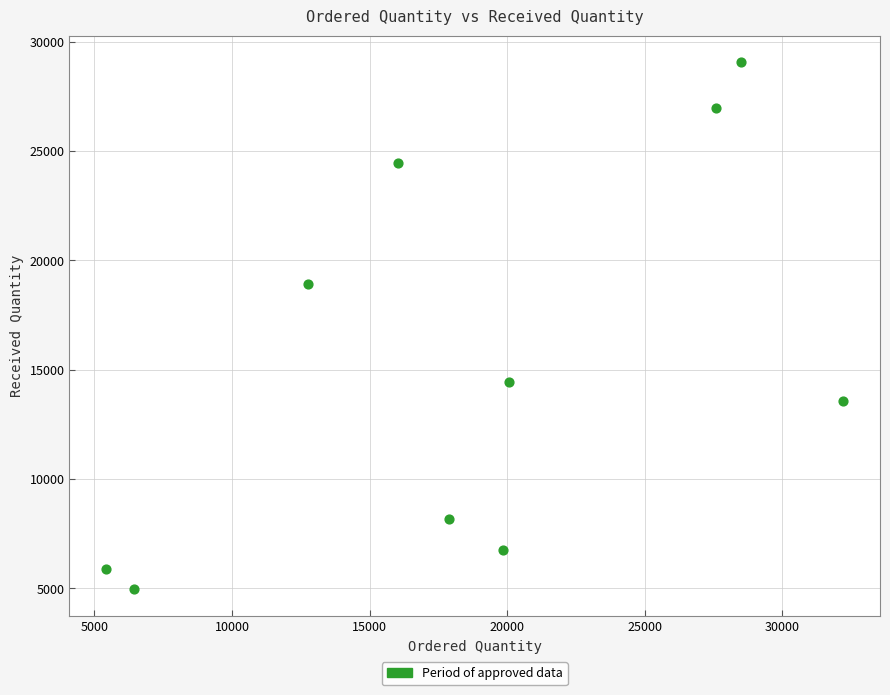

What Y value in the scatter plot is closest to 17014?

18918